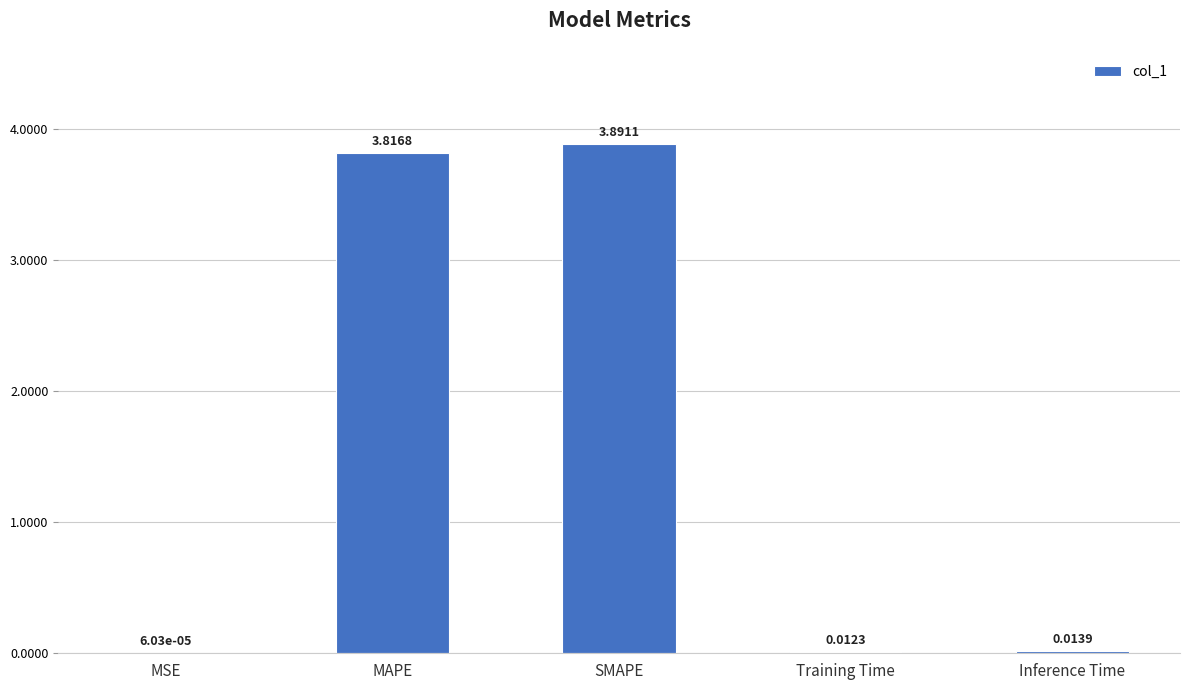

What is the change in value from MSE to SMAPE?

+3.9